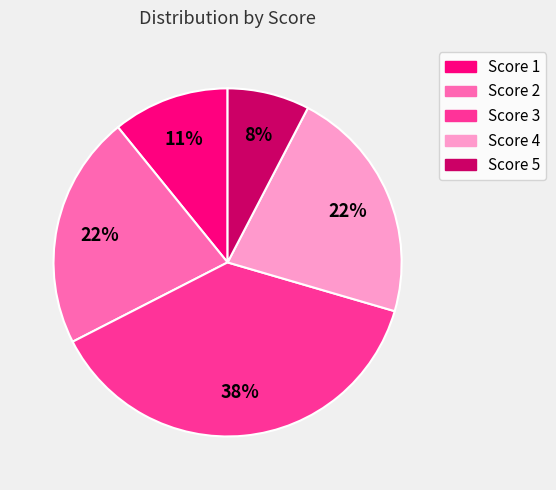

Is there any slice that represents more than half of the pie?

No